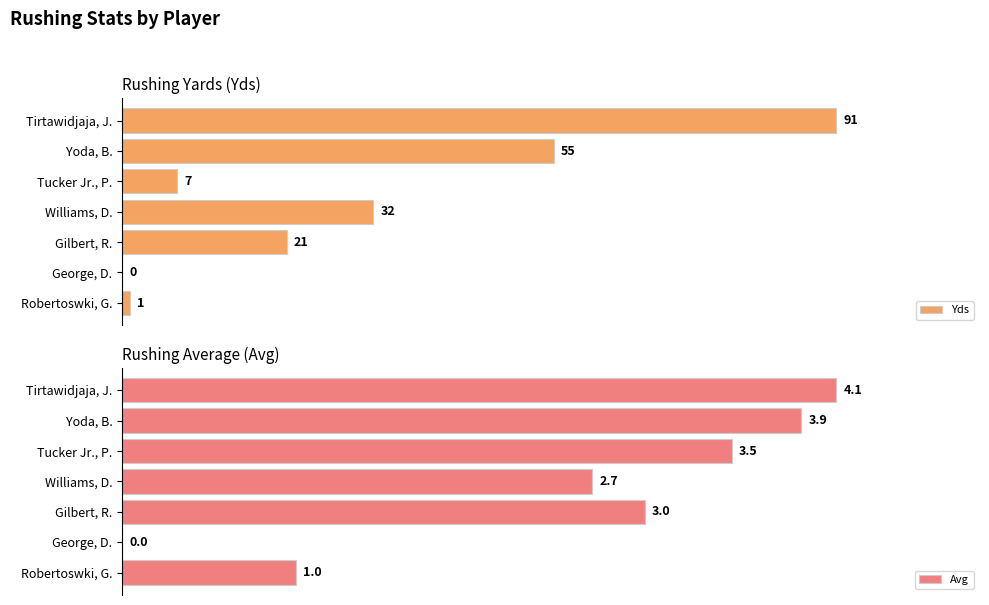

Which series has the widest spread of values?

Yds